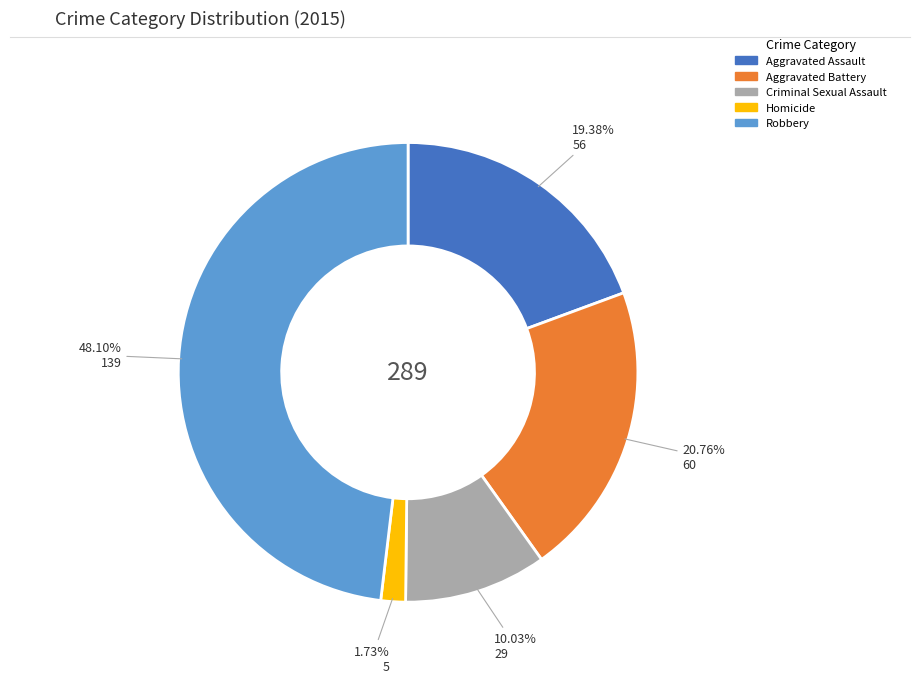

Rank the categories by value from highest to lowest.

Robbery, Aggravated Battery, Aggravated Assault, Criminal Sexual Assault, Homicide